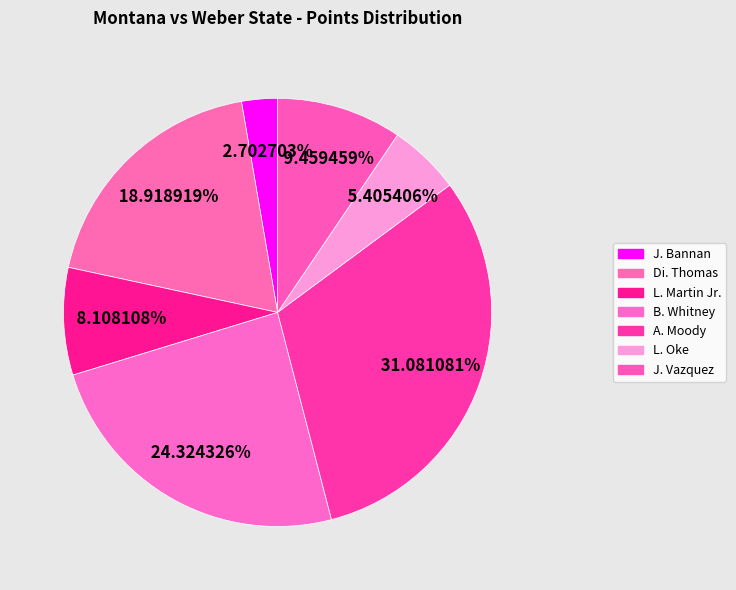

What is the total percentage of Di. Thomas and A. Moody?

50.0%